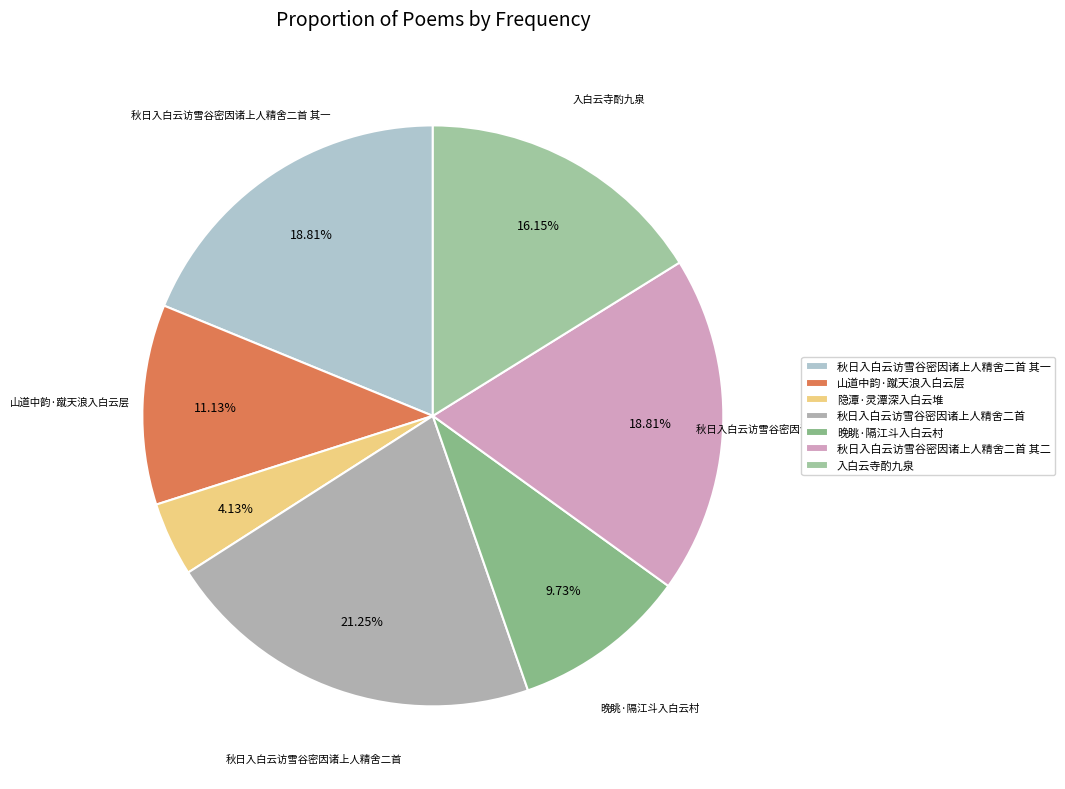

The 晚眺·隔江斗入白云村 slice represents 17% of the pie. True or false?

False